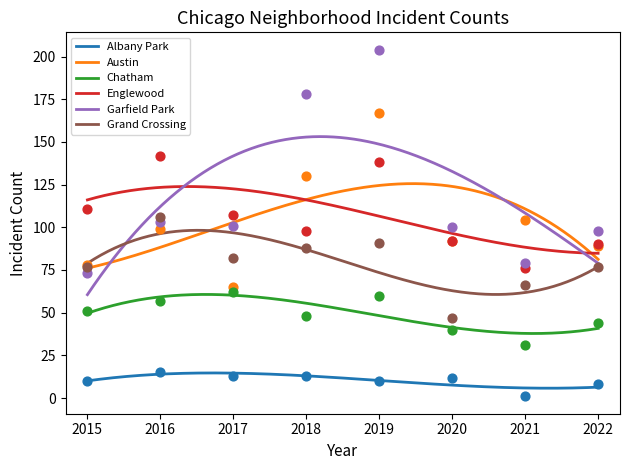

Which series has the widest spread of Y values?

Garfield Park